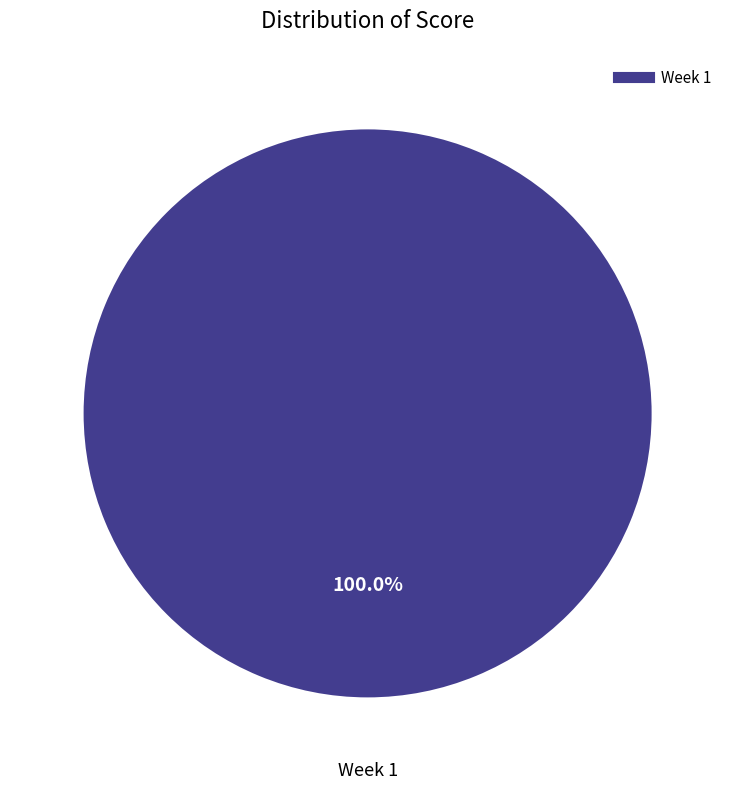

Is there any slice that represents more than half of the pie?

Yes